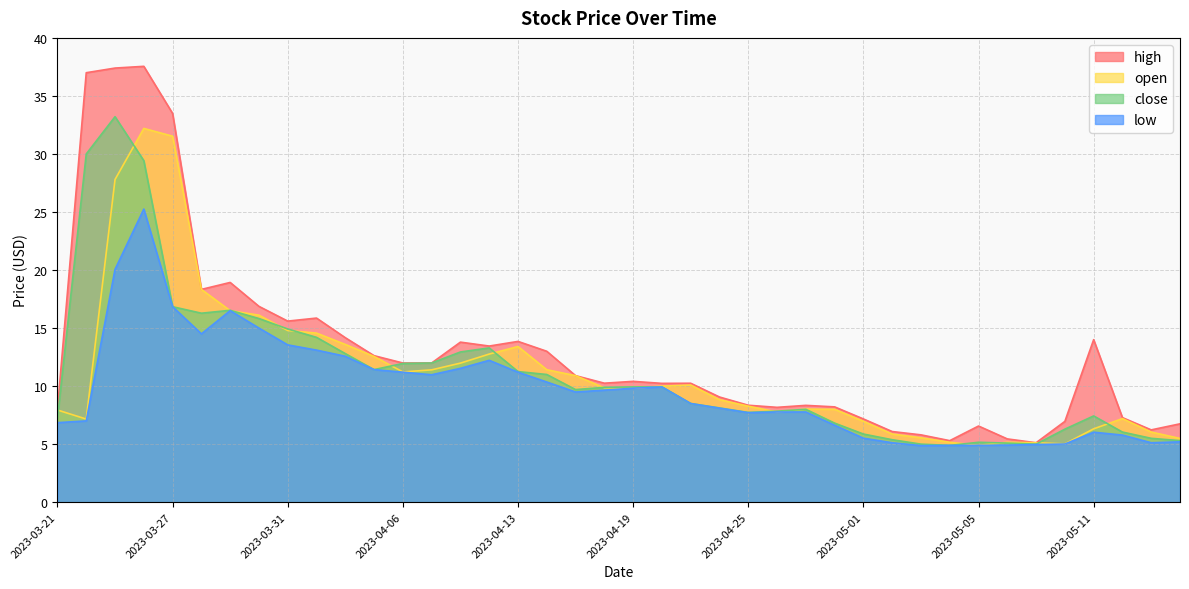

At which category does close reach its first local peak?

2023-03-23